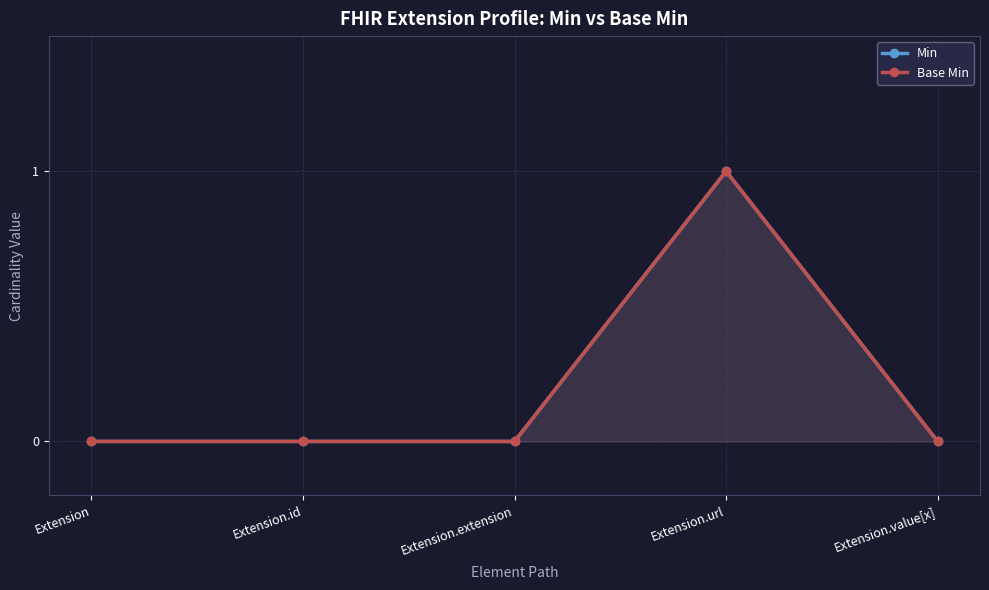

At Extension.value[x], list the series in order from smallest to largest.

Min, Base Min